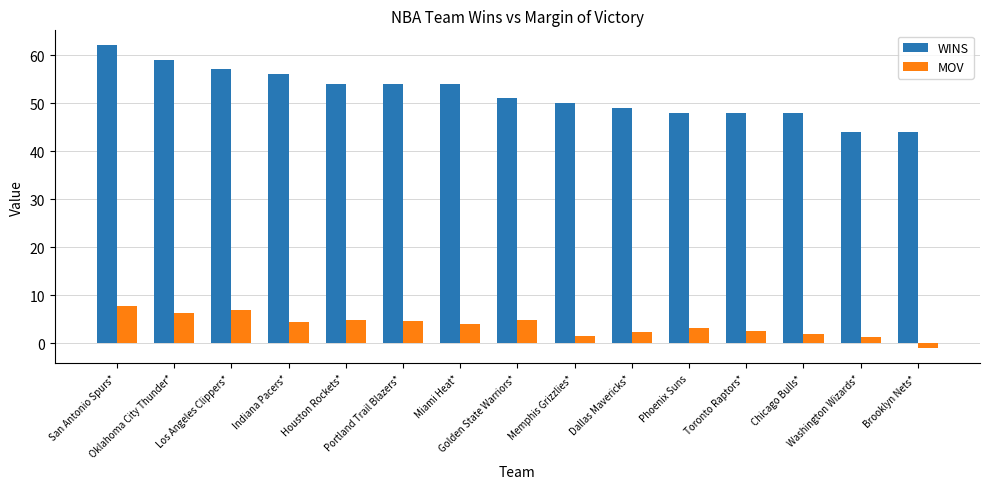

What are all the series names shown in the legend?

WINS, MOV